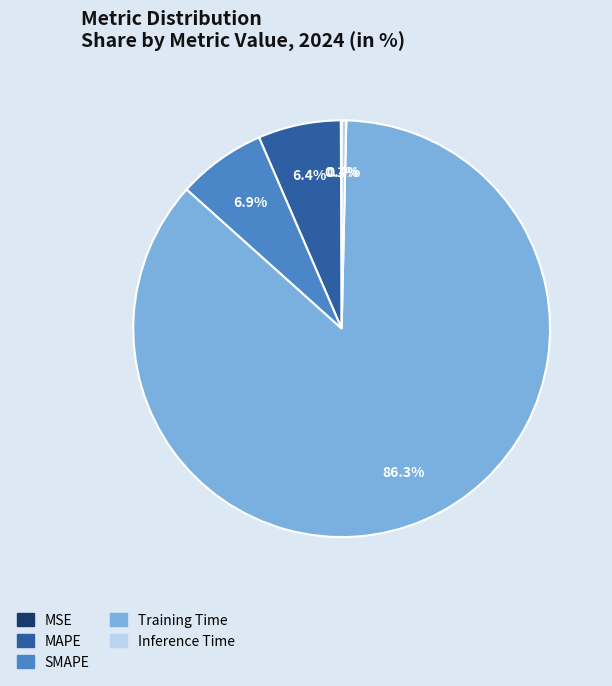

What percentage is NOT represented by Inference Time?

99.6%